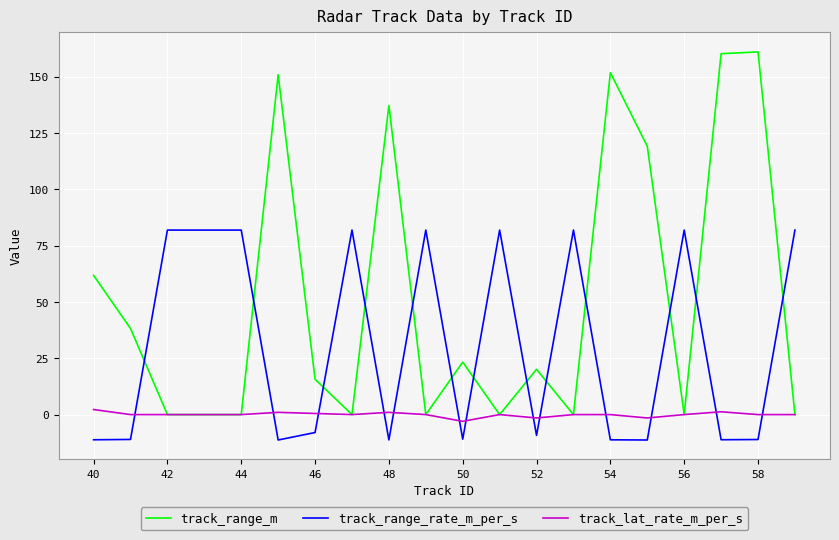

Which series has the largest total across all categories?

track_range_m